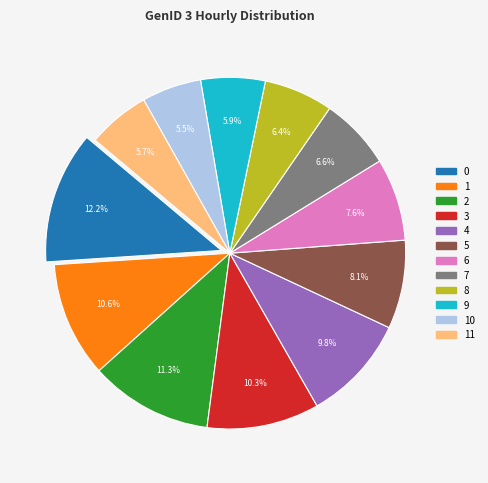

Does 11 account for over 50% of the chart?

No